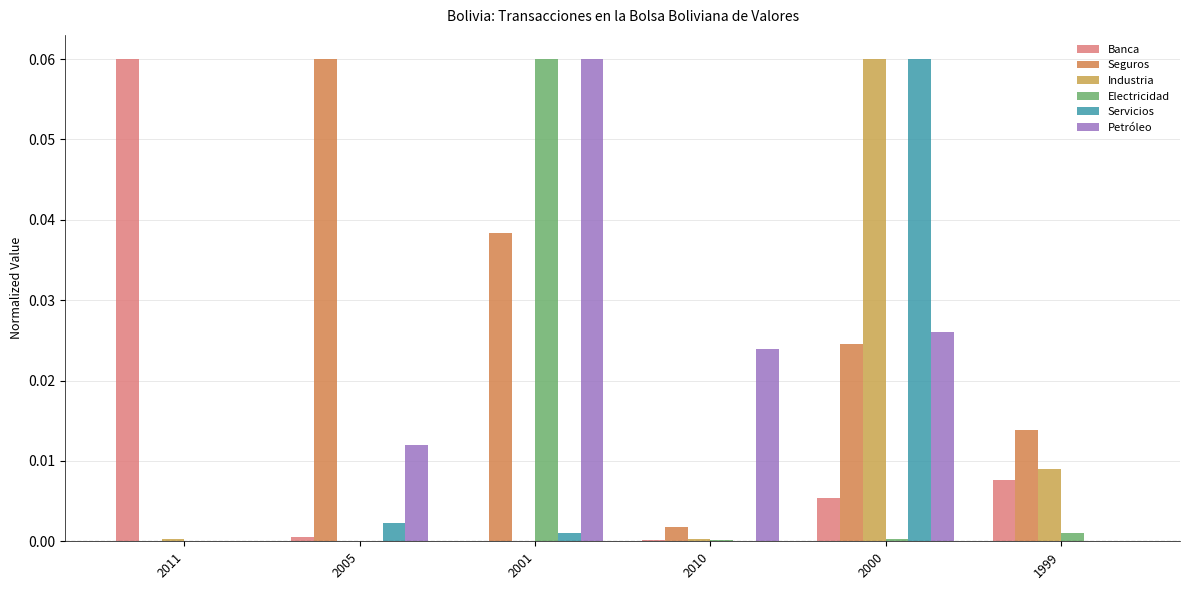

The Servicios series shows 0.0 at 2010. True or false?

True